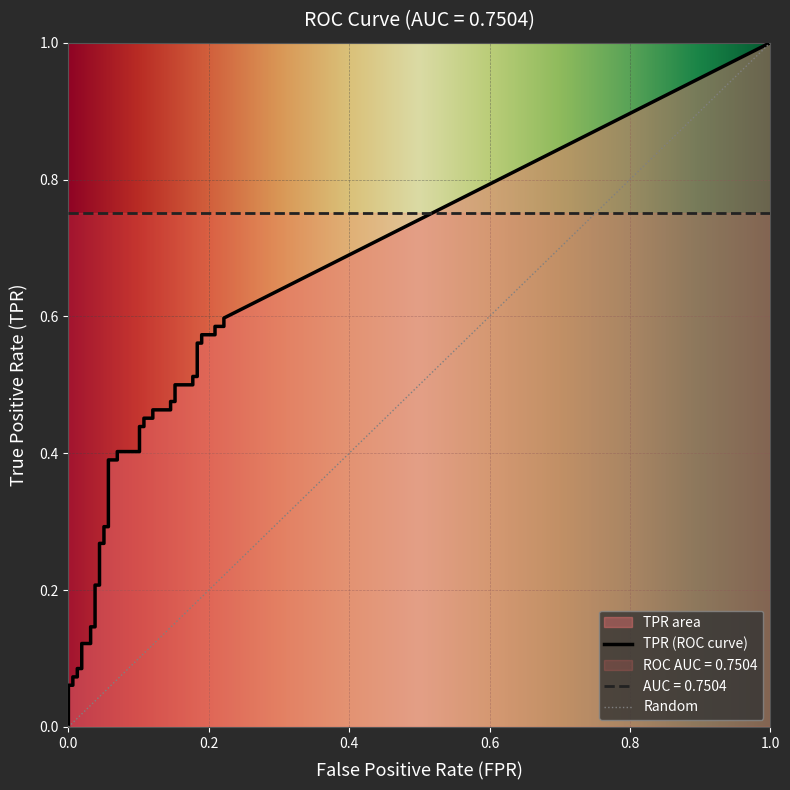

What is the value of the fpr point at the 35th from the left?

0.2